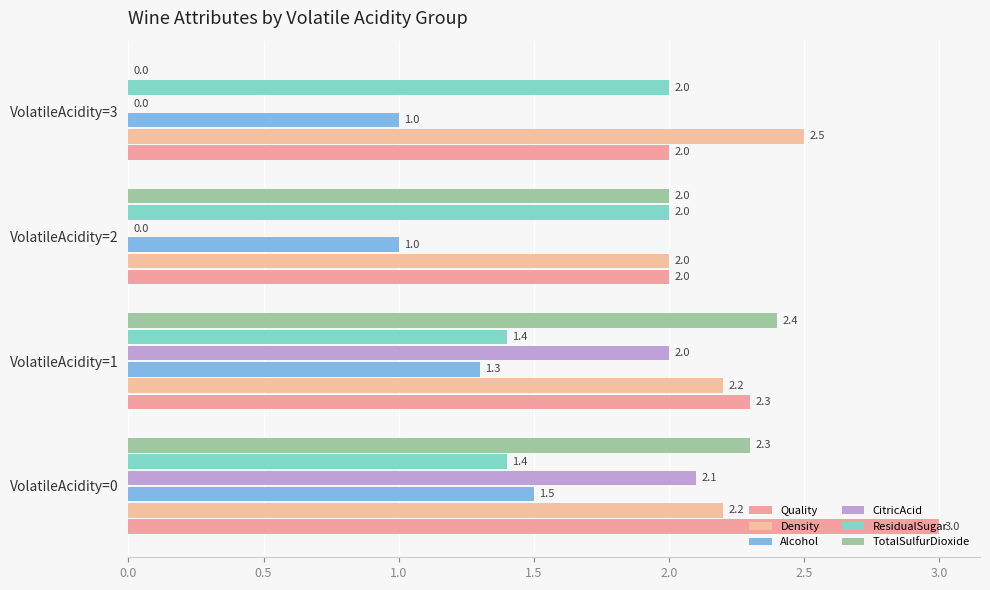

Which series has the widest spread of values?

TotalSulfurDioxide